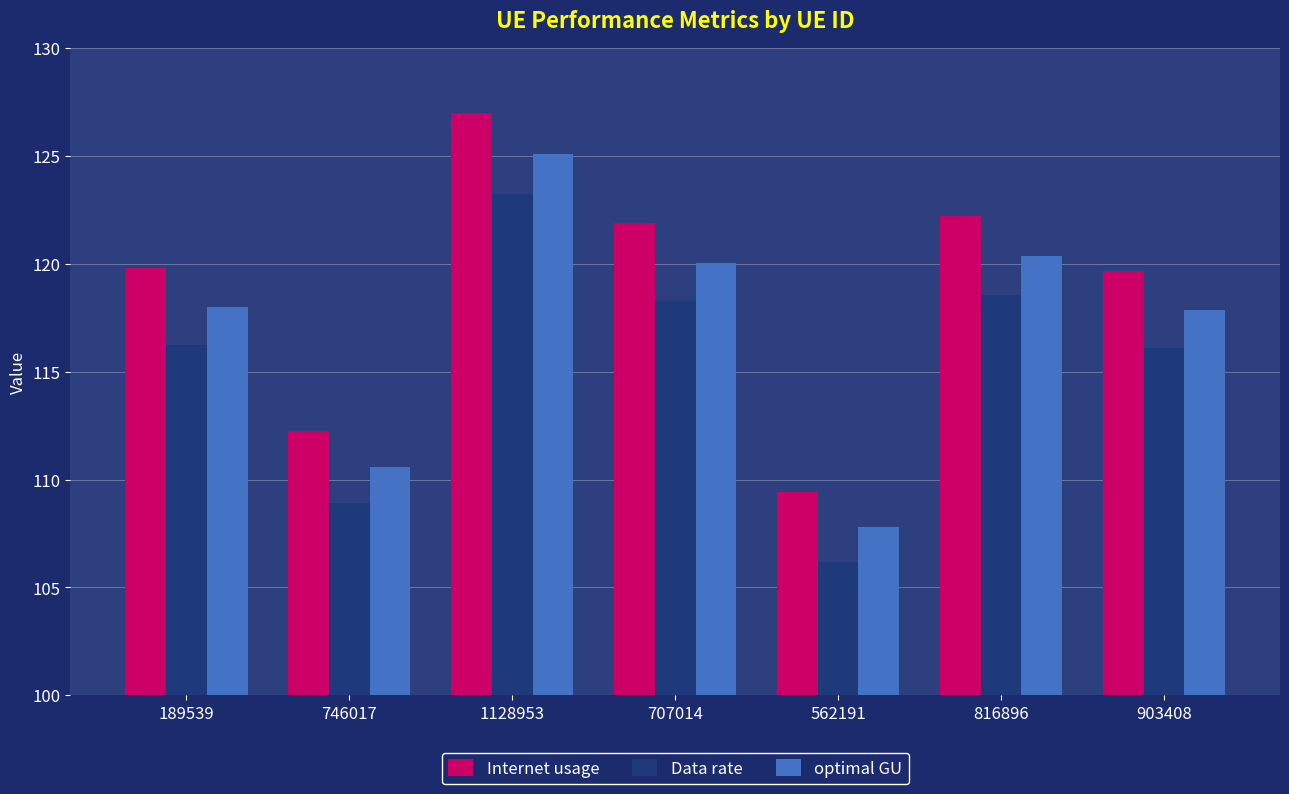

What is the spread (max minus min) of values at 562191?

3.3